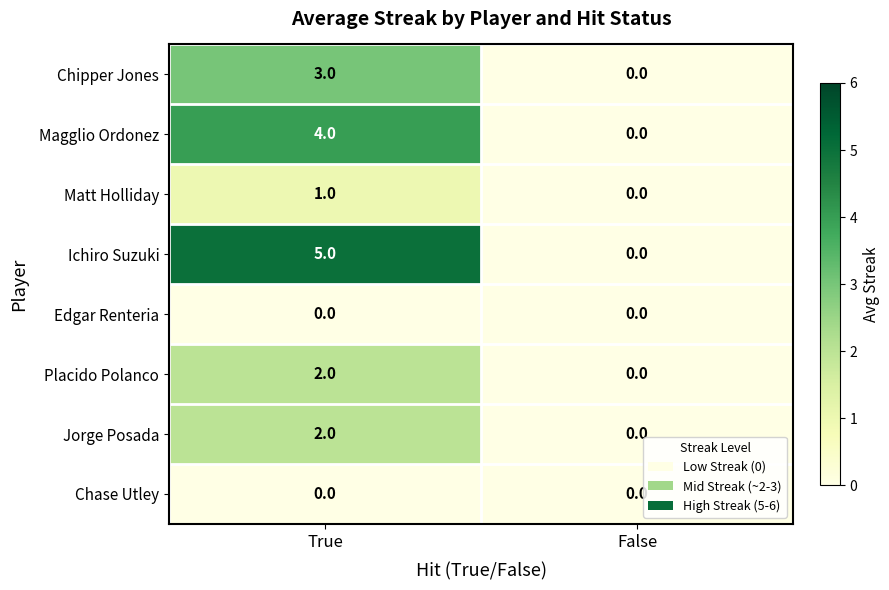

Which series has the largest total across all categories?

Ichiro Suzuki